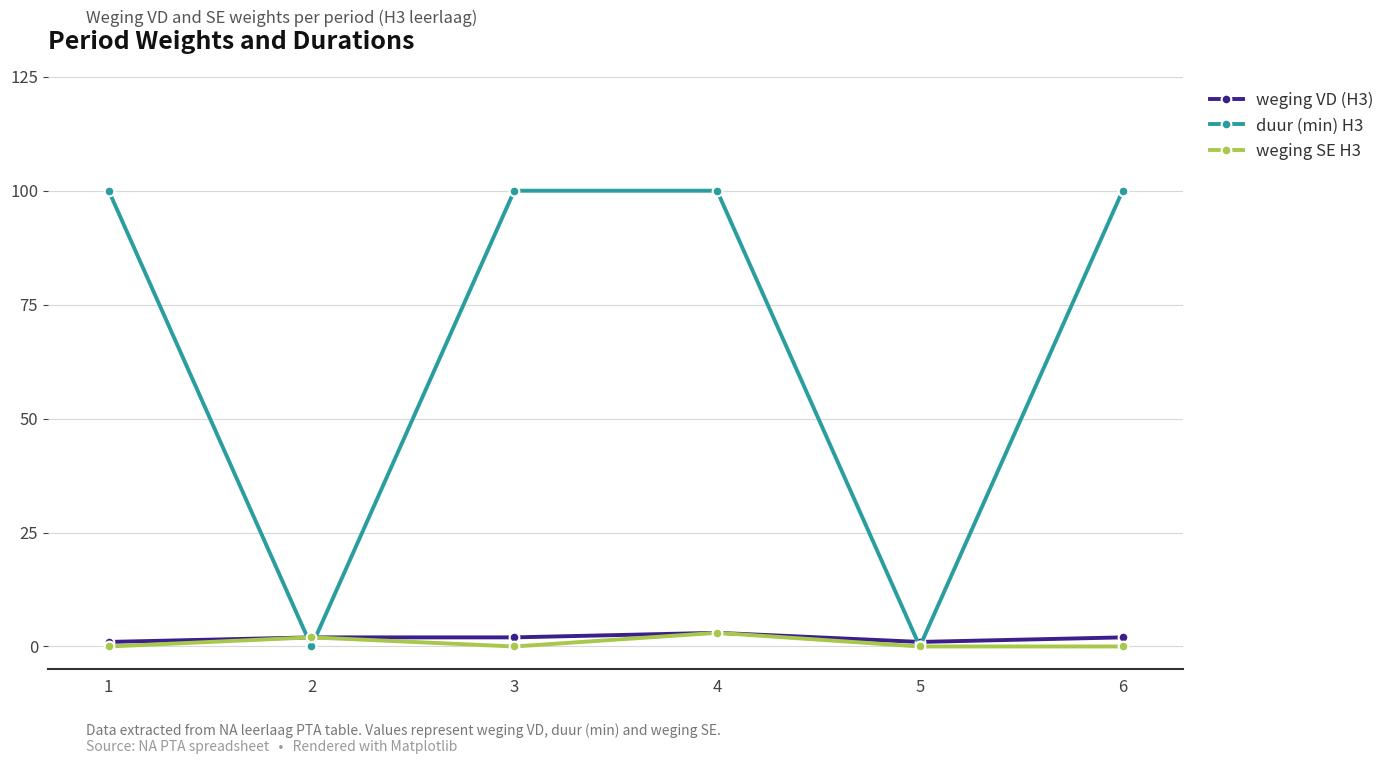

What is the maximum value shown in the chart?

100